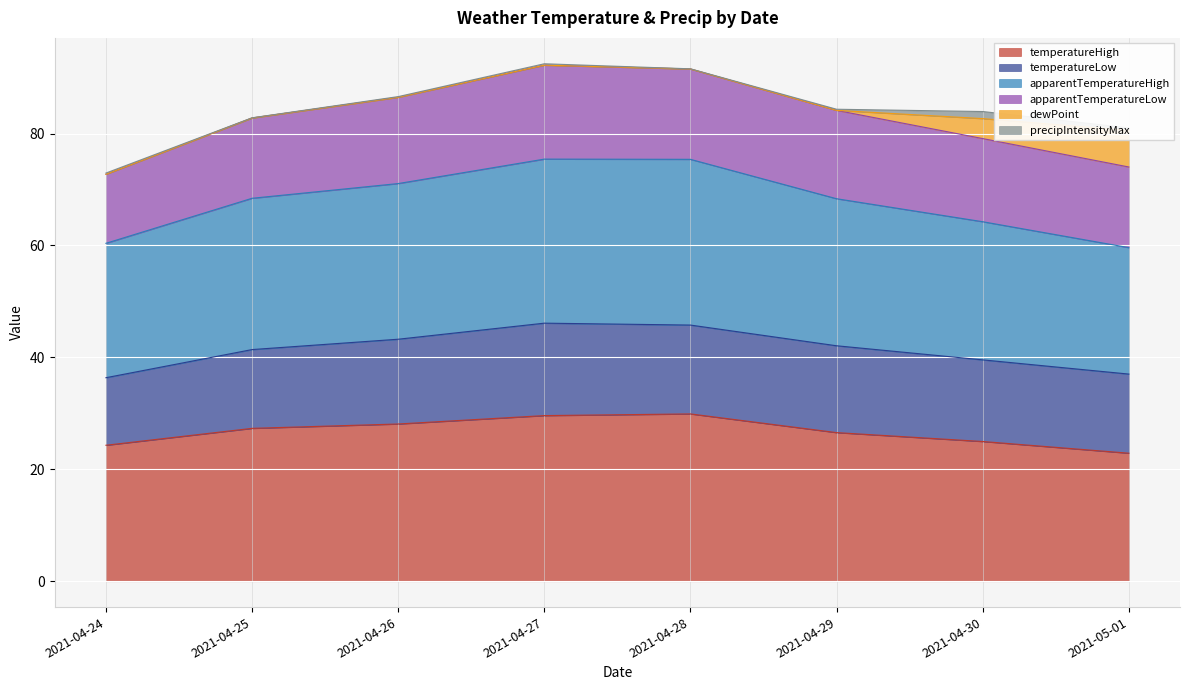

How many lines are shown in the chart?

6